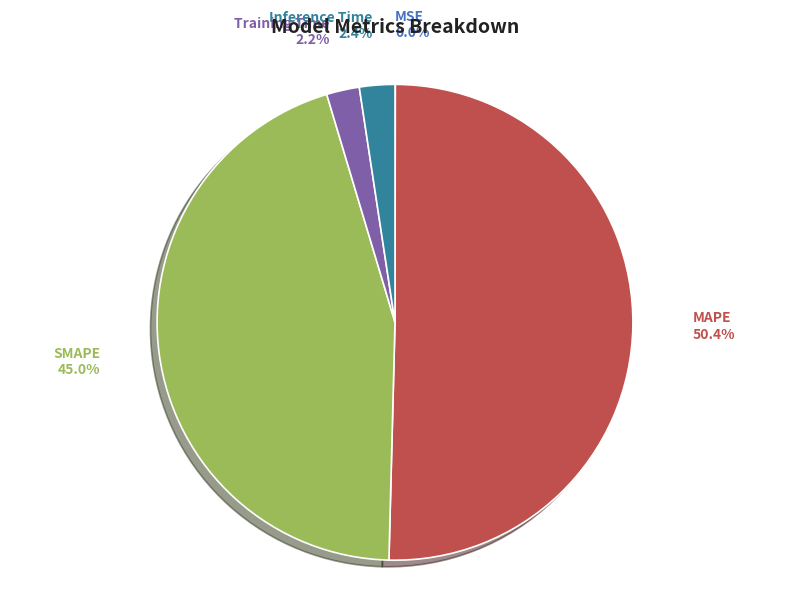

What percentage is NOT represented by Training Time?

97.8%